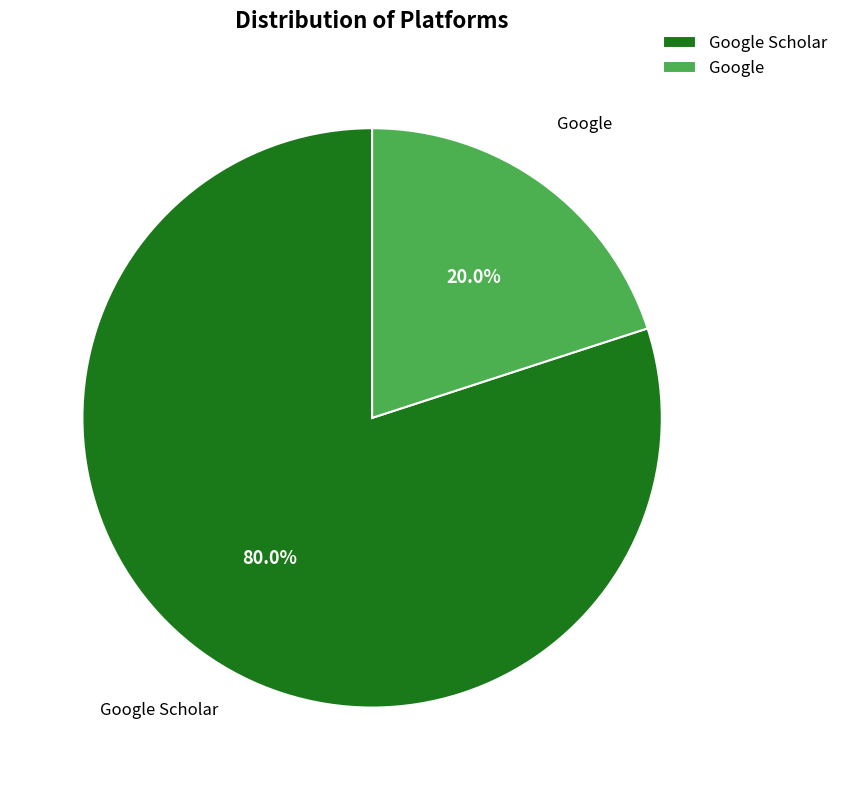

True or false: Google accounts for 20% of the total.

True